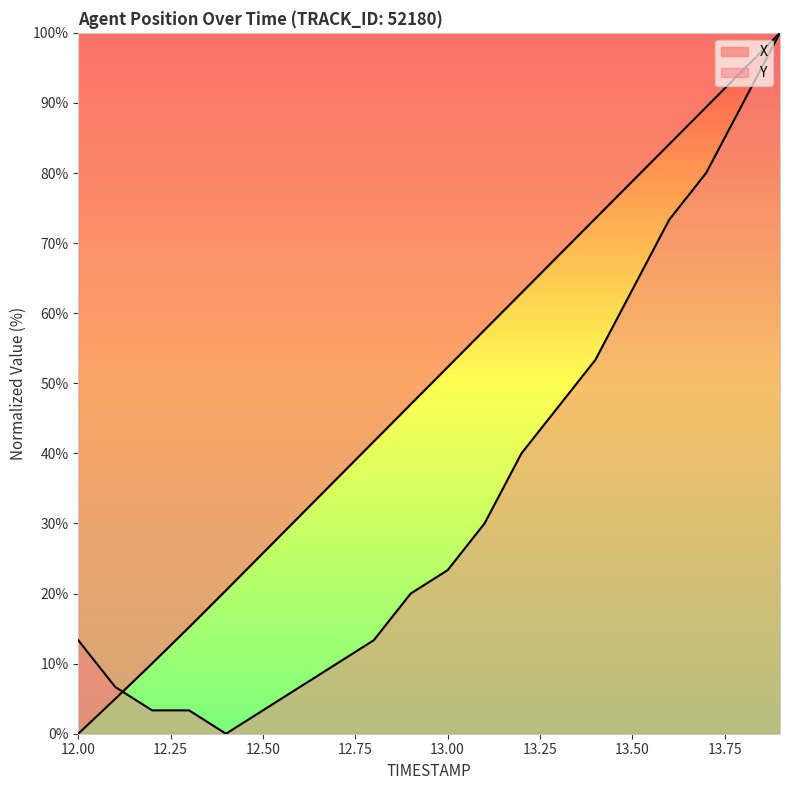

What position from the right is 13.0?

10